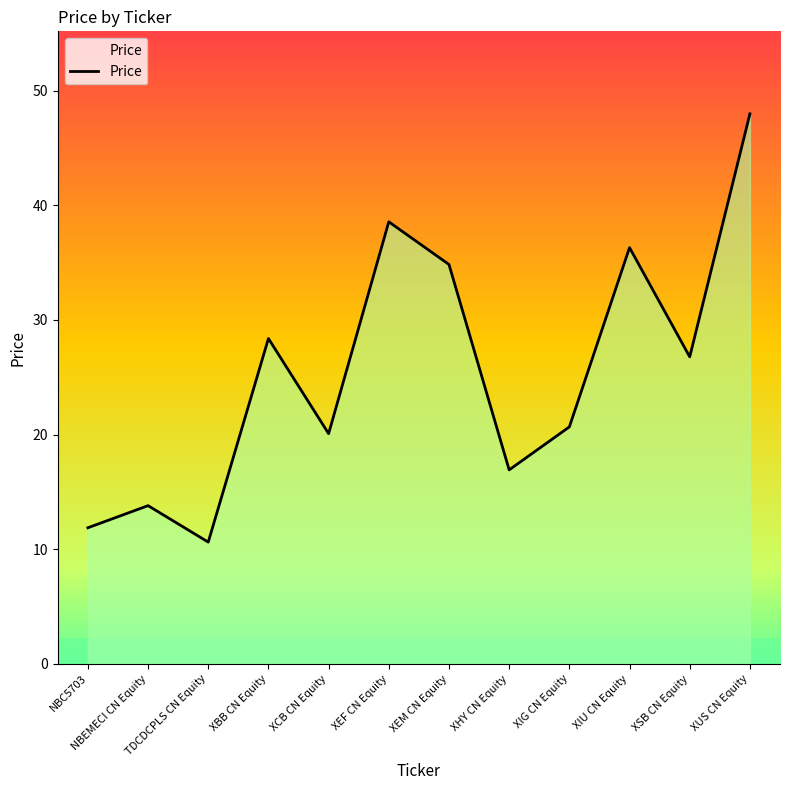

Where is the first local minimum?

TDCDCPLS CN Equity